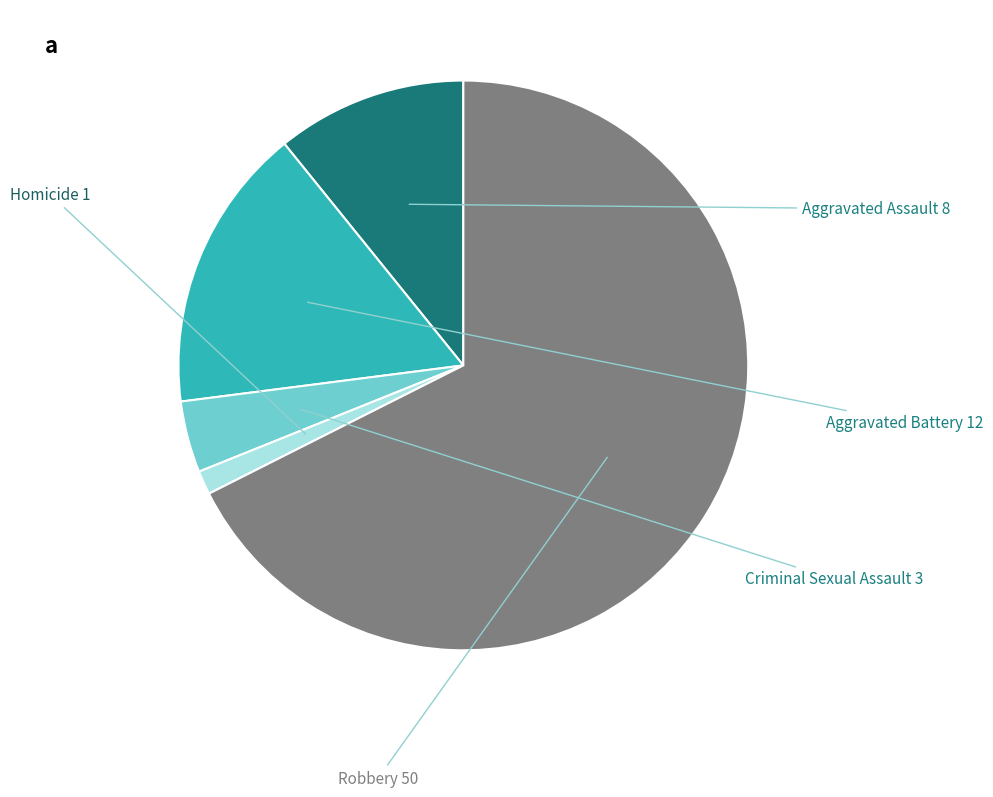

Which category has the biggest portion of the pie?

Robbery